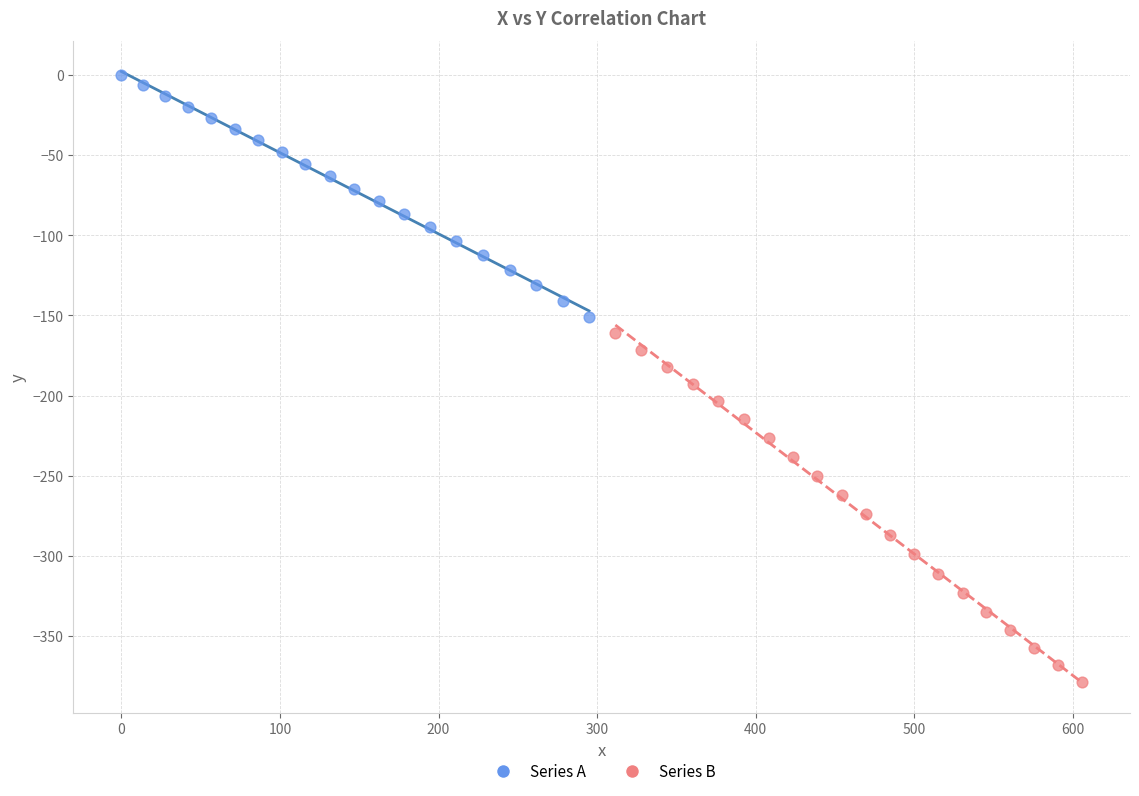

Which series has the largest Y range (max minus min)?

Series B